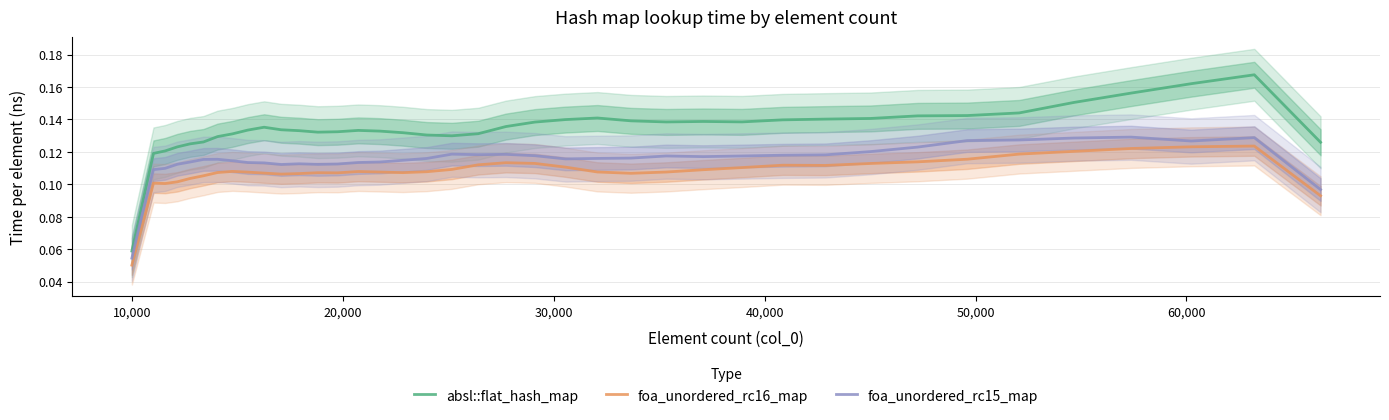

List the series in order of their peak value, highest first.

absl::flat_hash_map, foa_unordered_rc15_map, foa_unordered_rc16_map